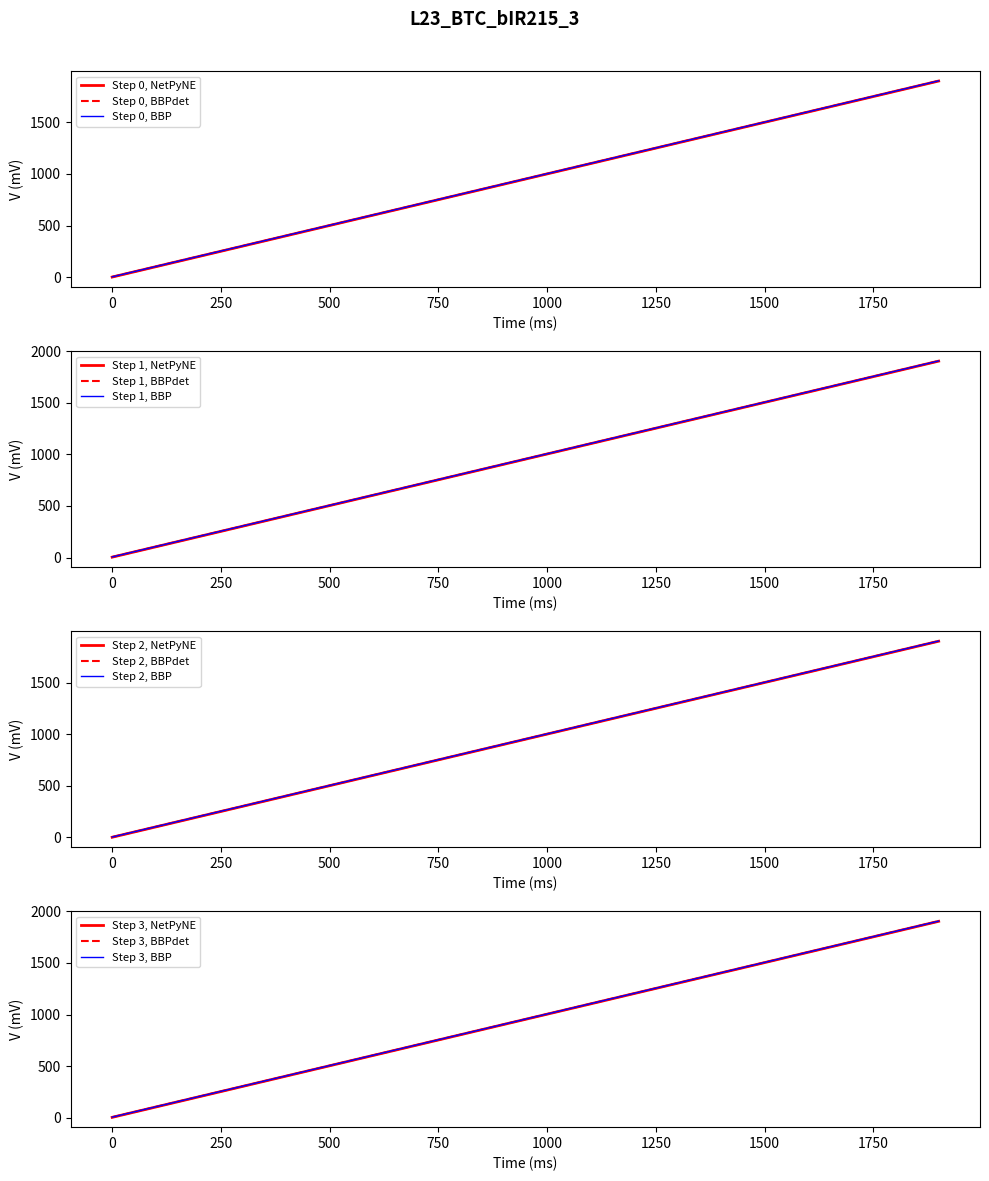

The value of Step 1, NetPyNE at 1500 is 403. True or false?

False